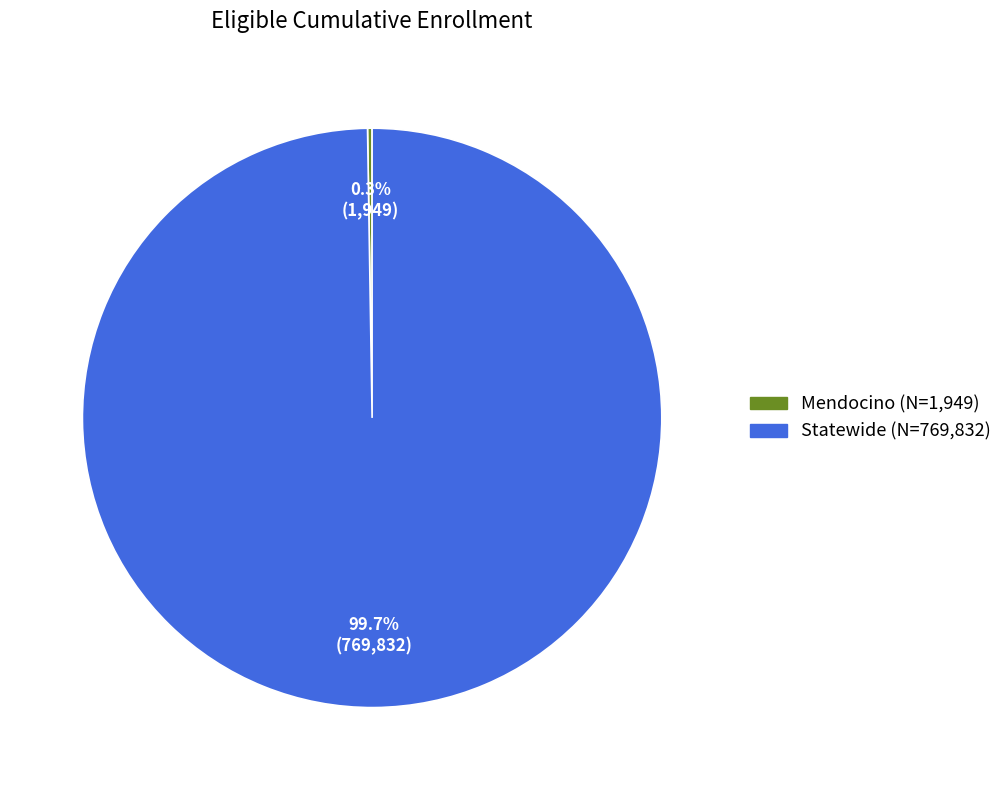

Does Statewide account for over 50% of the chart?

Yes